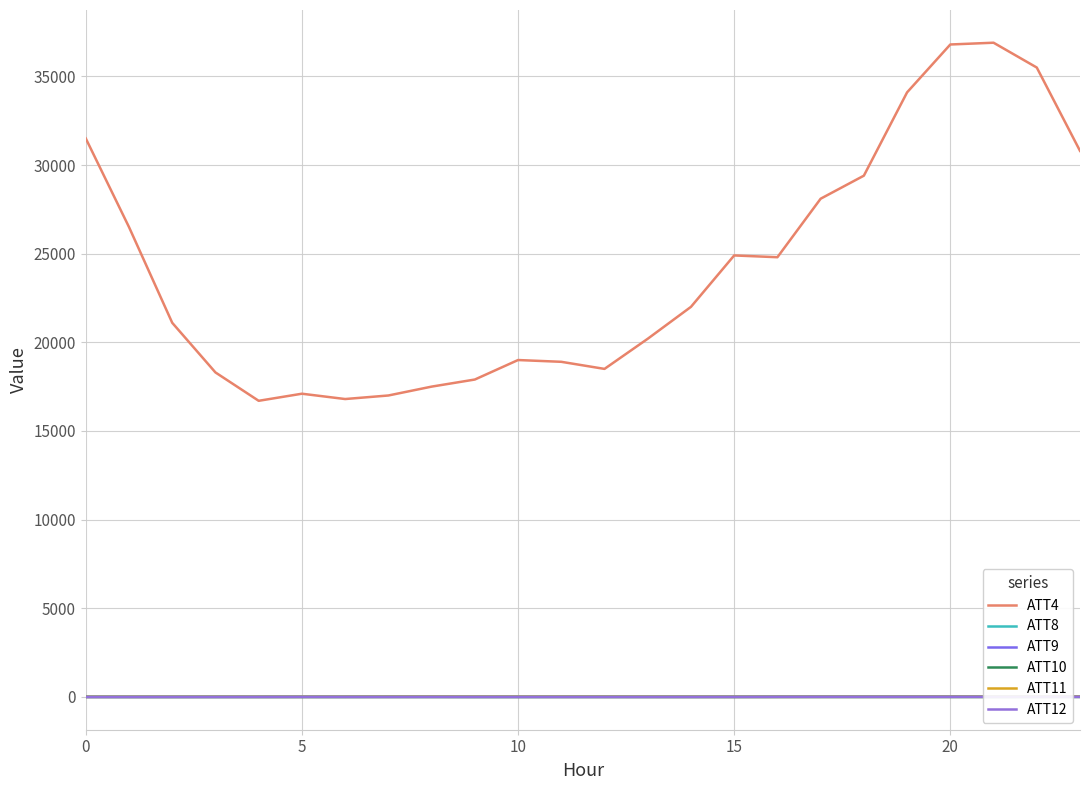

Rank the series at 16 from highest to lowest value.

ATT4, ATT9, ATT8, ATT11, ATT12, ATT10